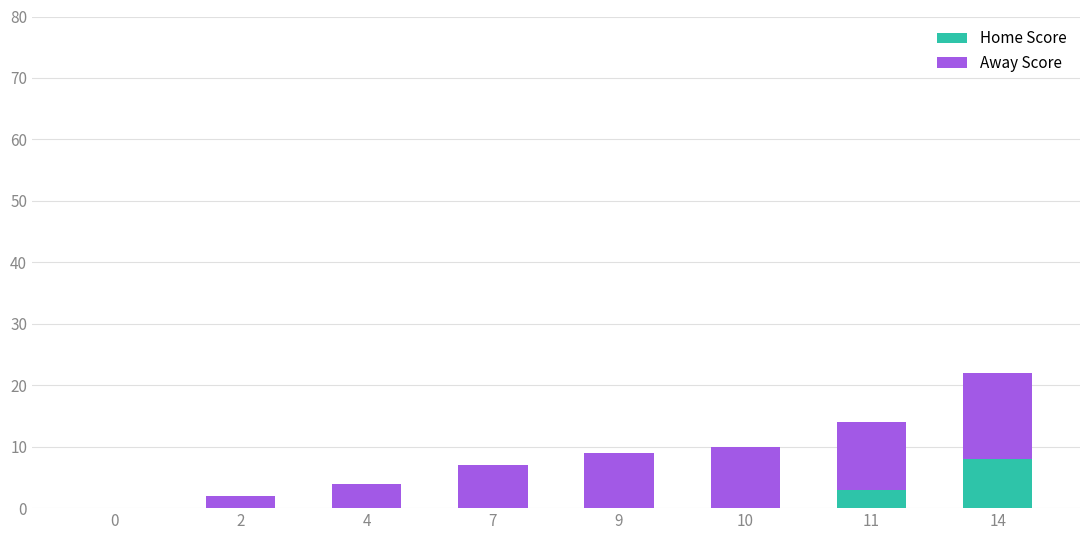

Which category has the highest value in the Home Score series?

14